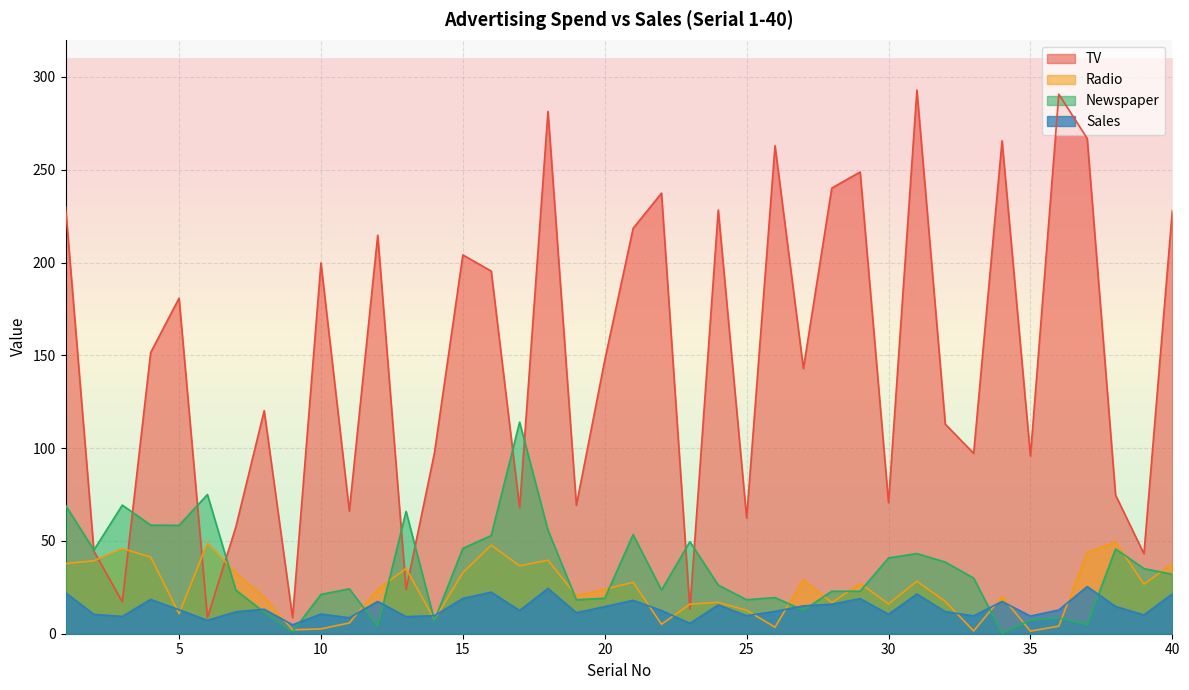

What is the total value across all series at 21?

317.5